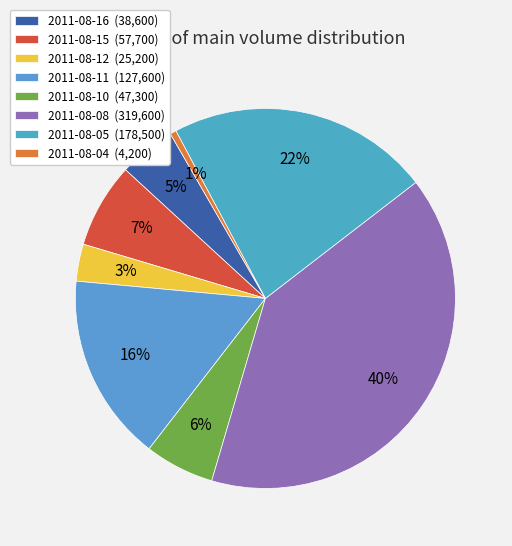

True or false: 2011-08-05 accounts for 22% of the total.

True